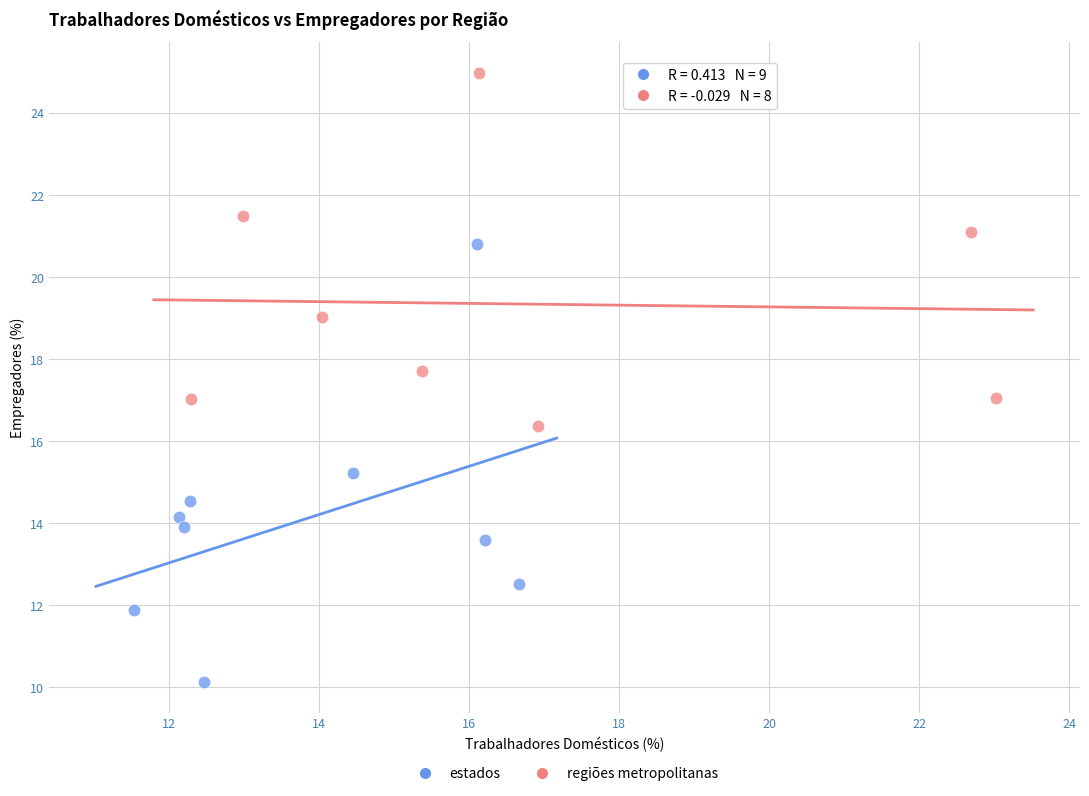

Which series has the largest Y range (max minus min)?

estados